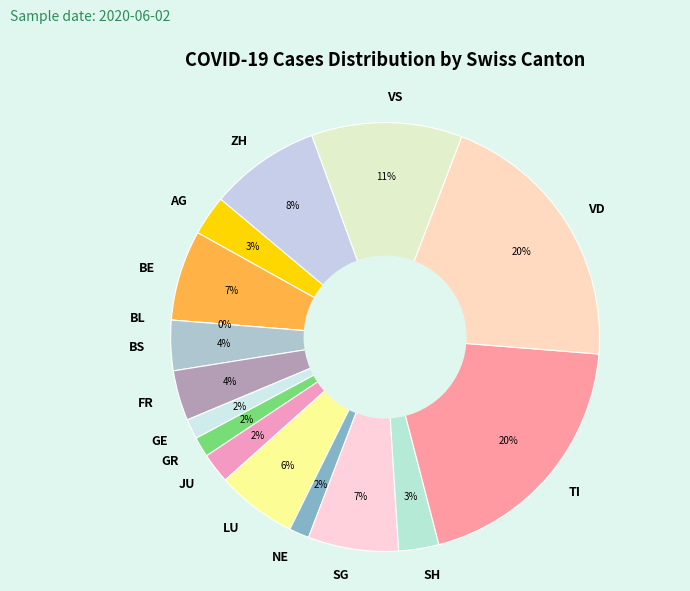

Is there any slice that represents more than half of the pie?

No